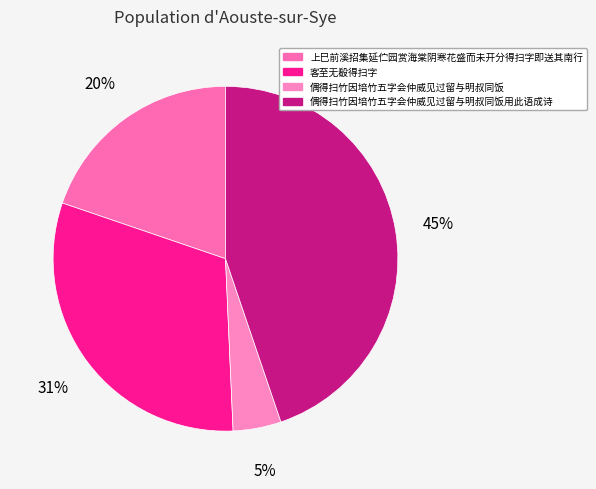

The 偶得扫竹因培竹五字会仲威见过留与明叔同饭用此语成诗 slice represents 45% of the pie. True or false?

True